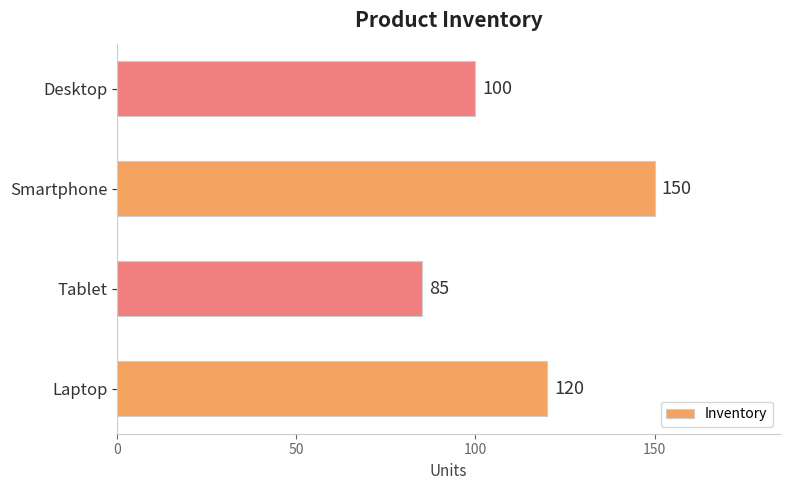

Reading bottom to top, list all the values displayed in this chart.

Laptop=120	Tablet=85	Smartphone=150	Desktop=100